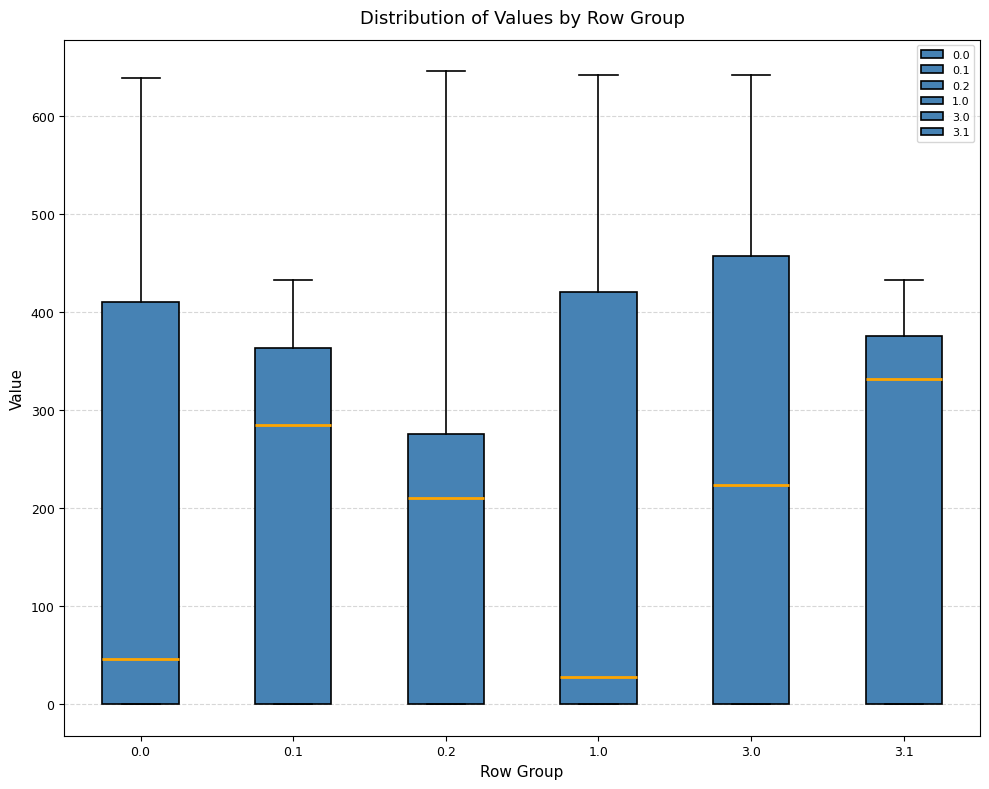

Reading left to right, transcribe this box plot: for each box, give where its median line is, the range the box spans, and where its two whiskers end, as read against the y-axis. The values are not printed on the chart, so give them approximately, as read against the axis.

0.0: median 50, box 0 to 410, whiskers 0 to 640
0.1: median 280, box 0 to 360, whiskers 0 to 430
0.2: median 210, box 0 to 280, whiskers 0 to 650
1.0: median 30, box 0 to 420, whiskers 0 to 640
3.0: median 220, box 0 to 460, whiskers 0 to 640
3.1: median 330, box 0 to 380, whiskers 0 to 430